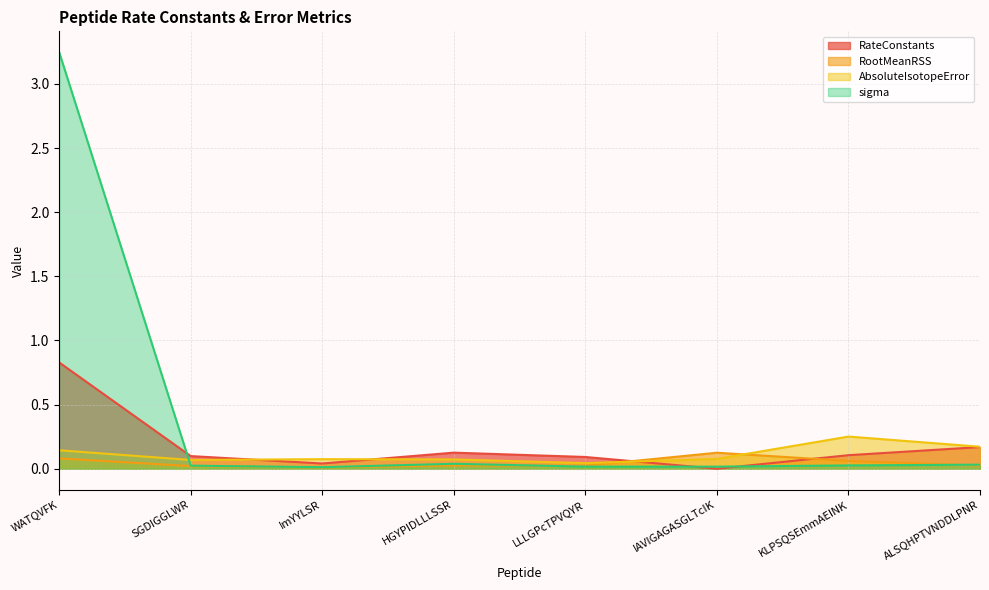

How many interior local peaks does the RootMeanRSS series have?

2